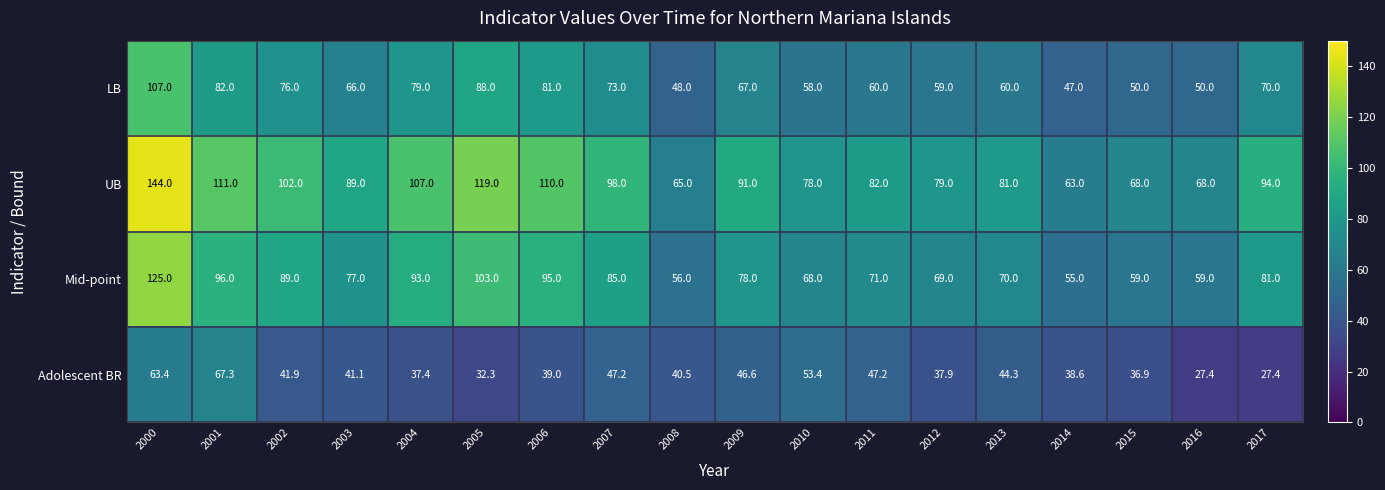

How many data points does each series have?

18